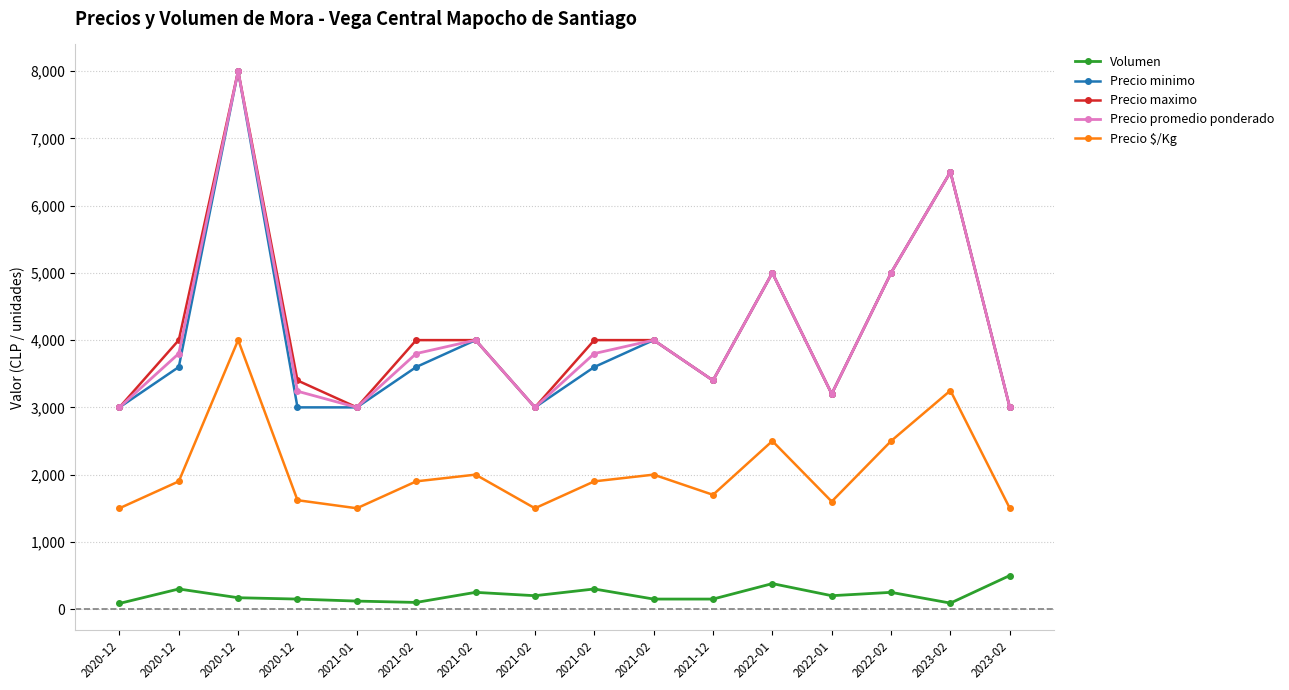

How many distinct data groups are displayed?

5